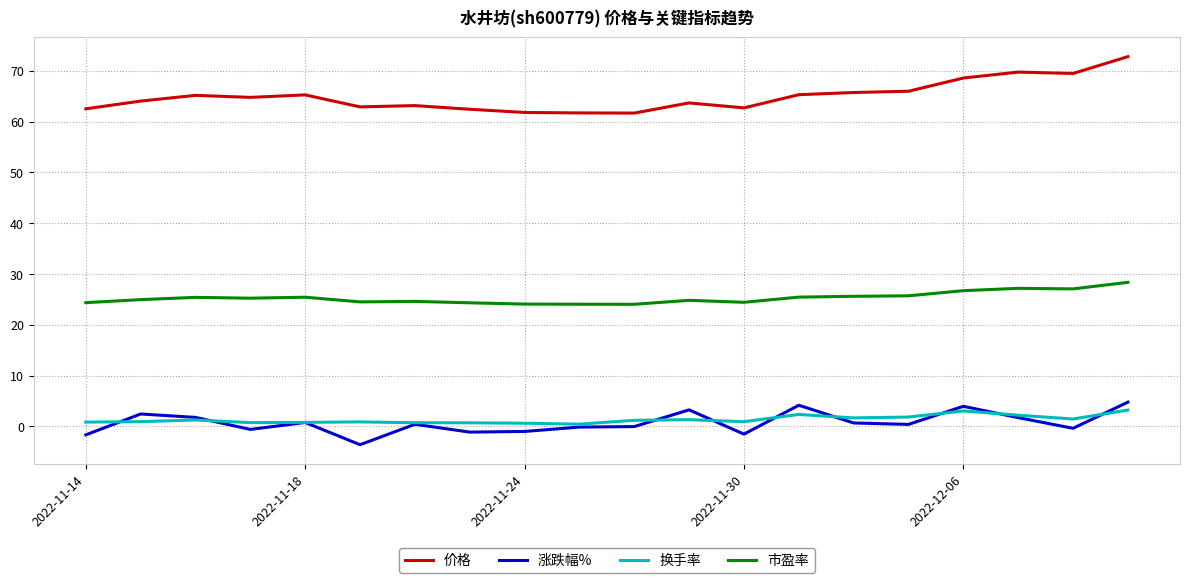

Which series has the largest total across all categories?

价格